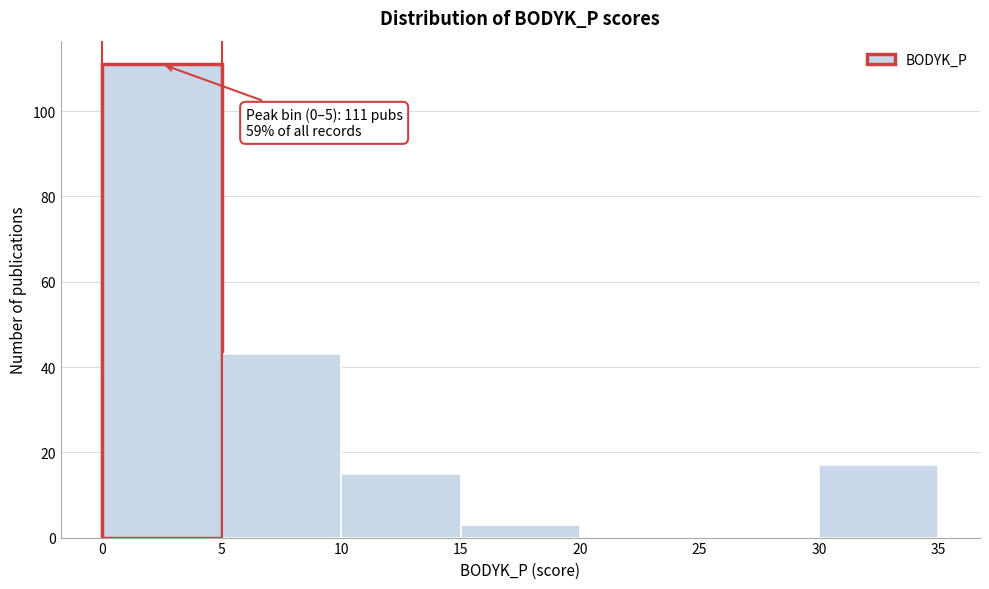

Which range on the x-axis has the tallest bar?

0 to 5